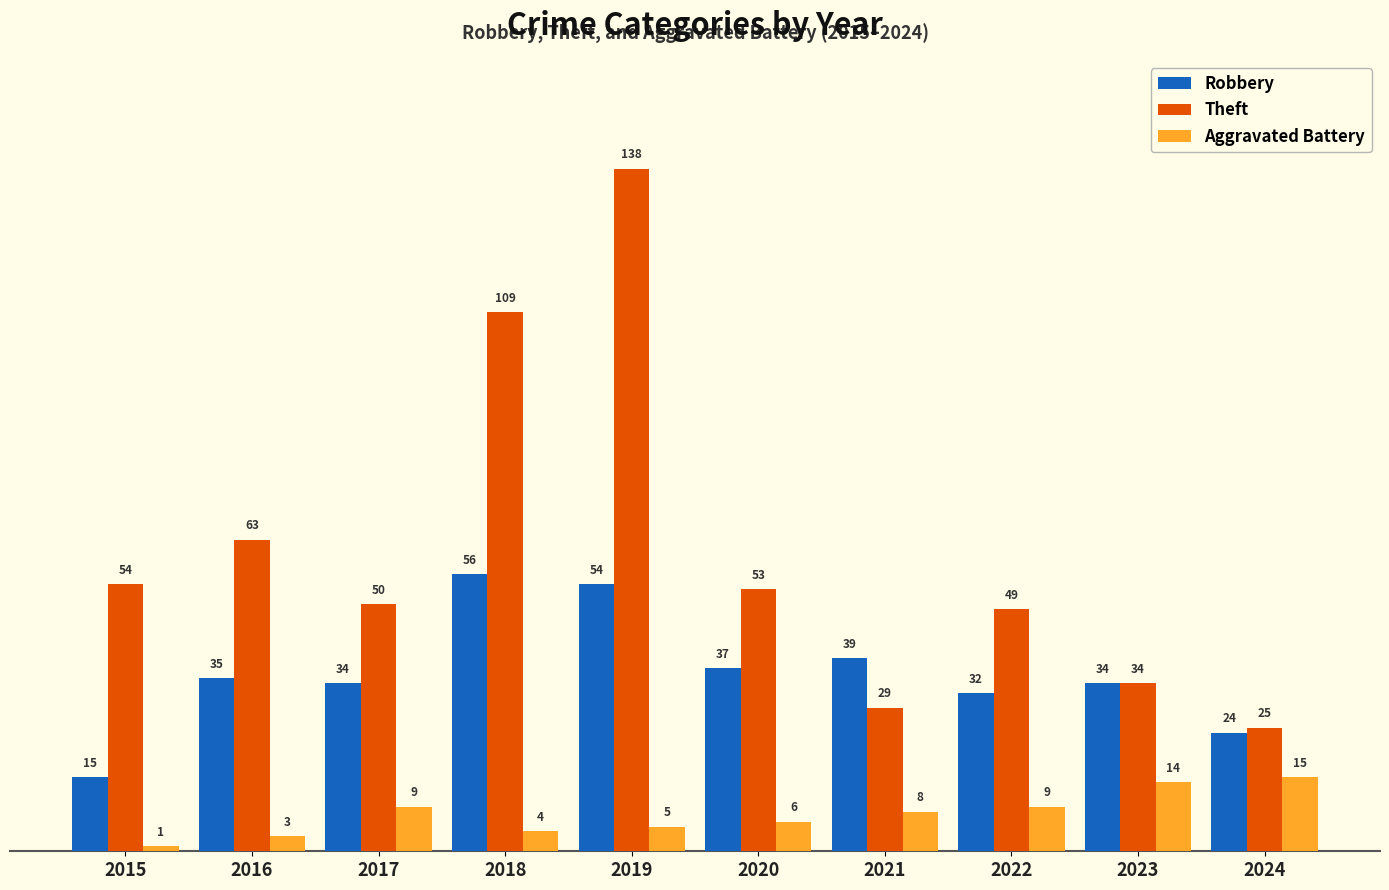

At which category is the sum across all series the highest?

2019